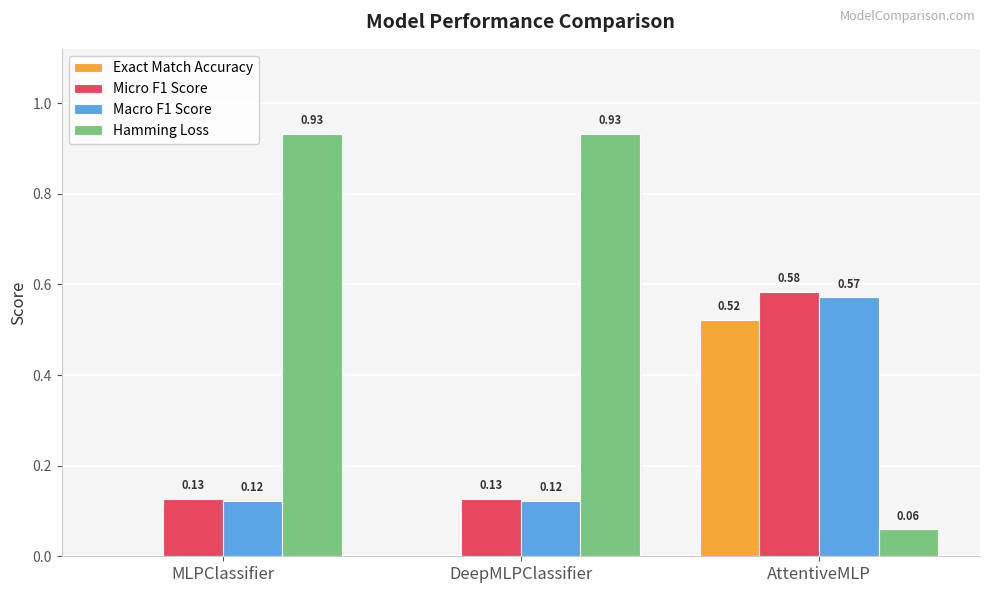

What is the sum of all Macro F1 Score values?

0.8